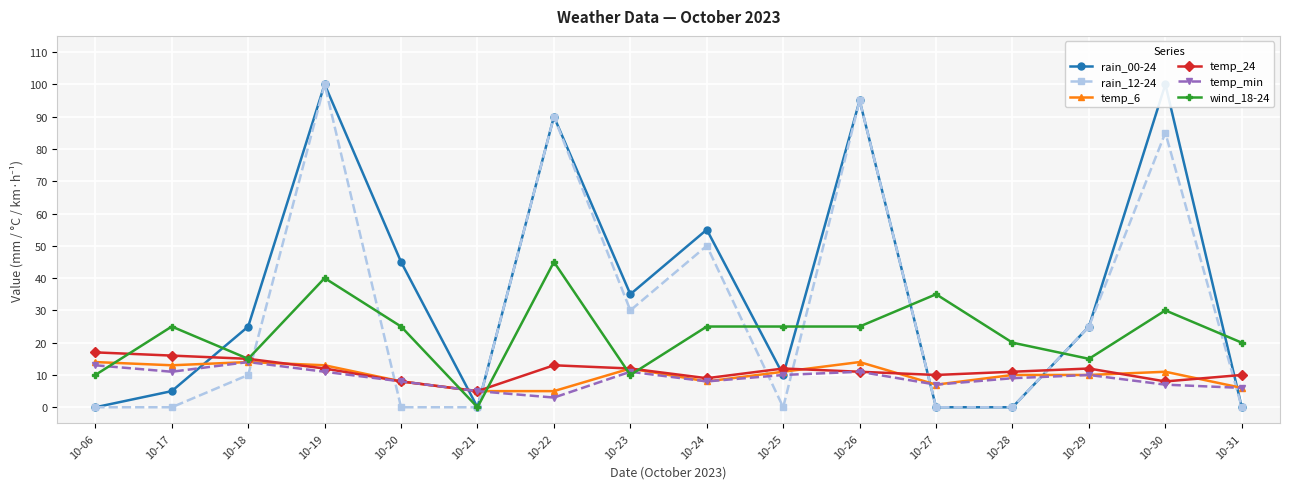

True or false: temp_min has more than 0 interior local peaks.

True